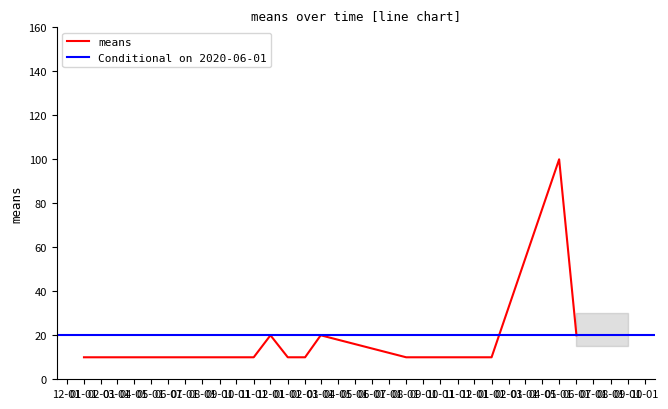

What value does the data have at 01-01?

10